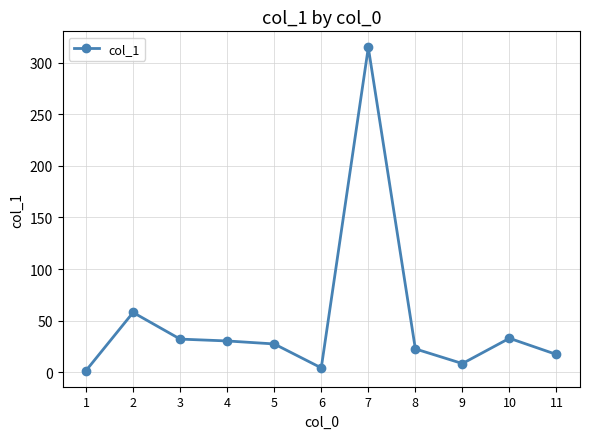

Where is the first local maximum?

2